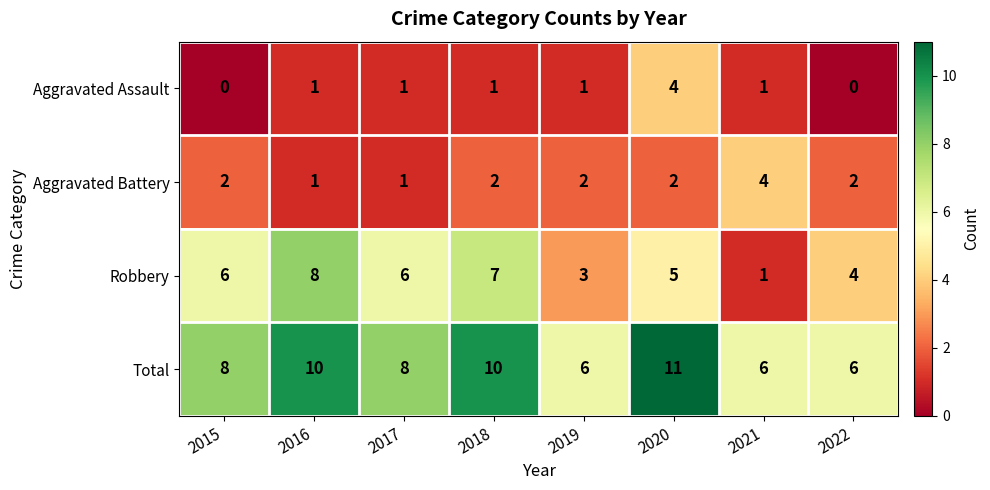

Which series changed the most between 2015 and 2020?

Aggravated Assault